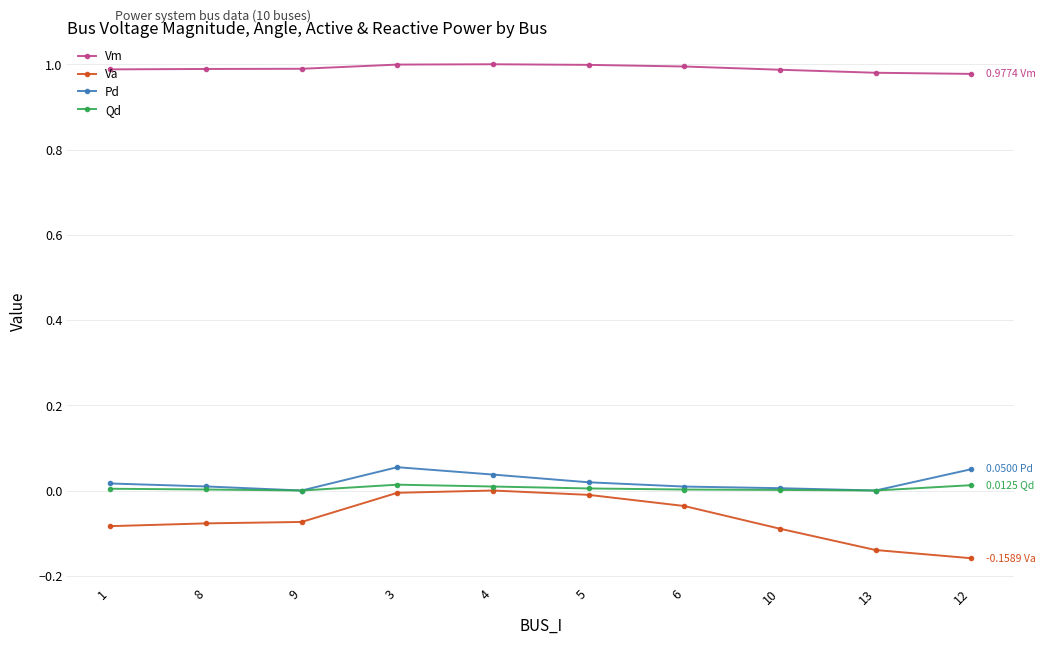

What are all the series names shown in the legend?

Vm, Va, Pd, Qd